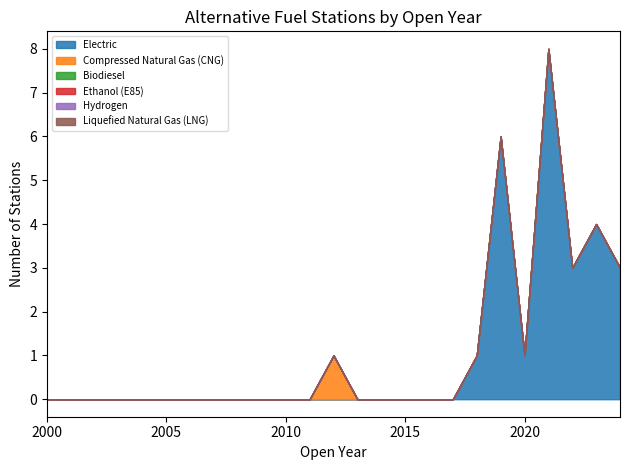

Does the chart have visible grid lines?

No